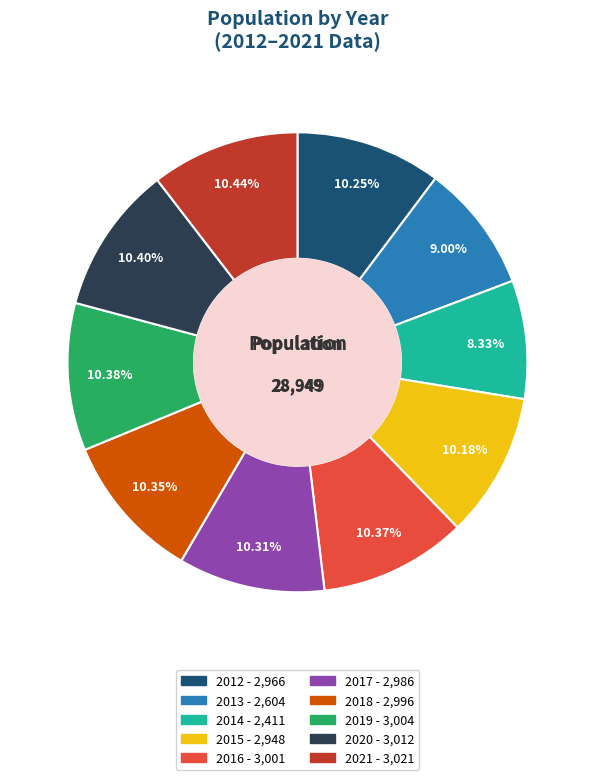

How many segments does this pie chart have?

10